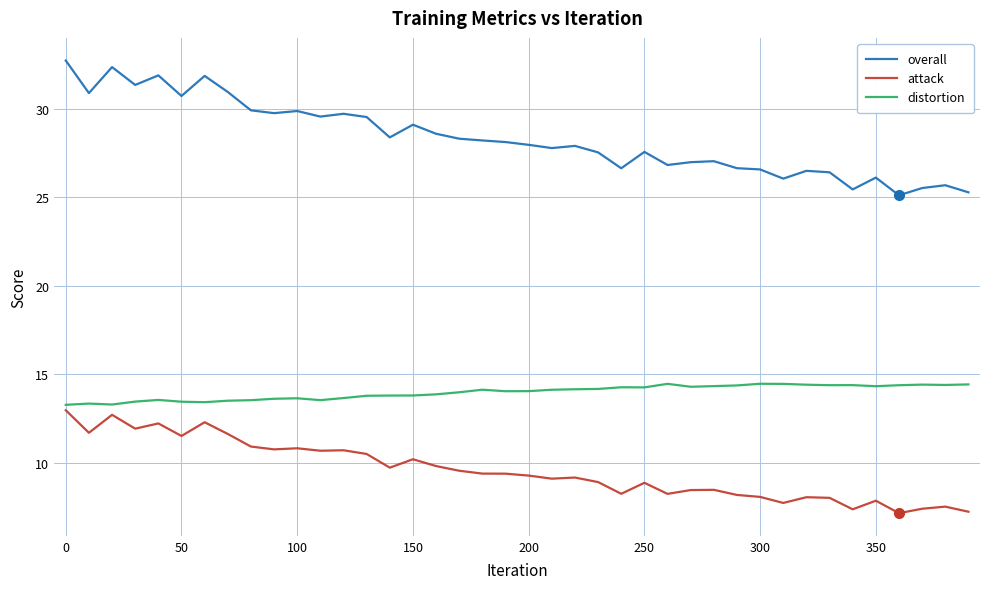

Which series has the largest range (max minus min)?

overall